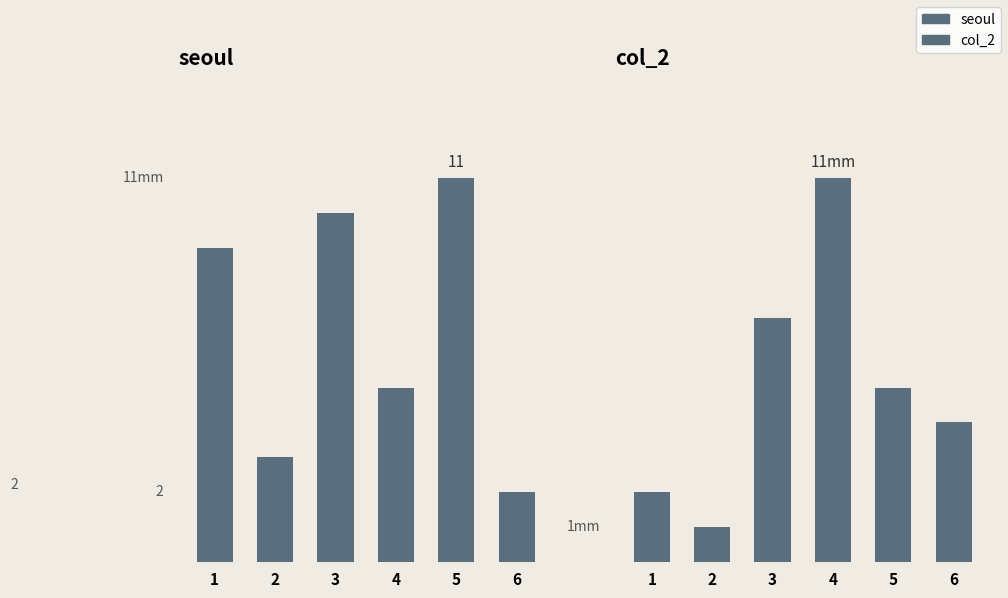

How many data points does each series have?

6